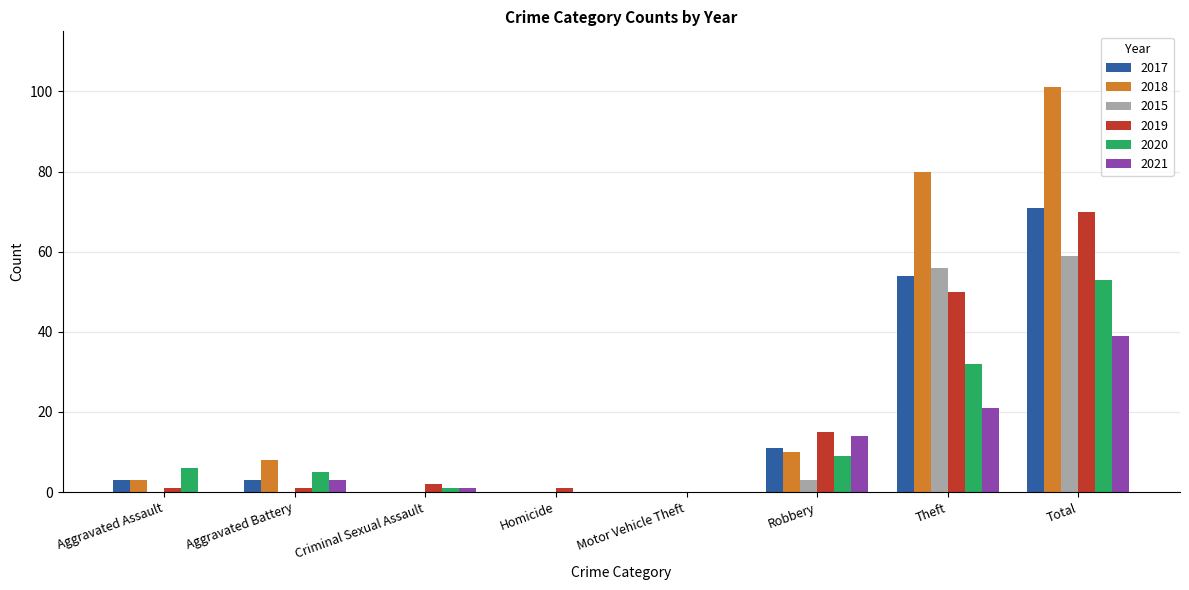

How many groups of bars are there?

8